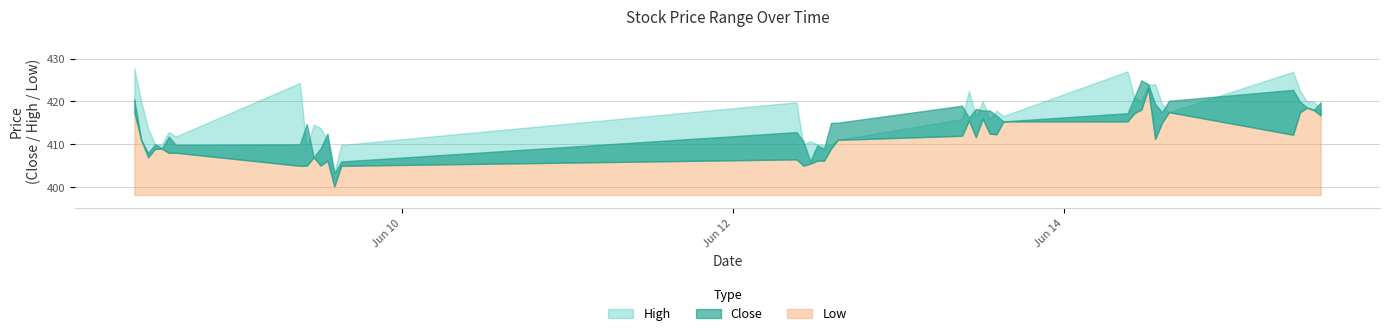

How many data points in High are above 416?

21